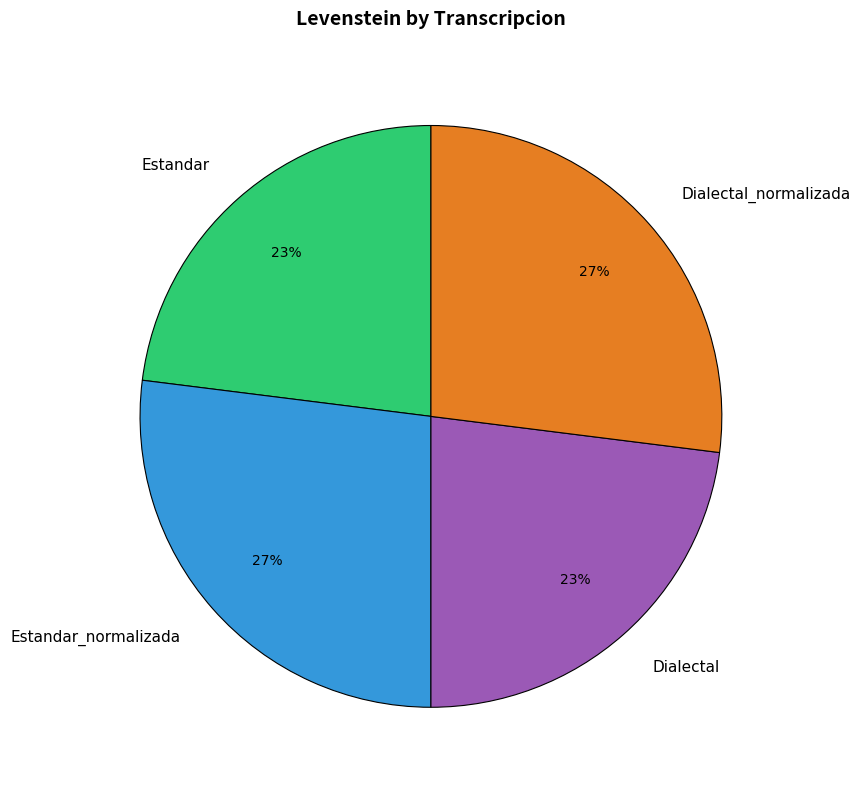

To the nearest percent, what is the difference between the largest and smallest slice percentages?

4%